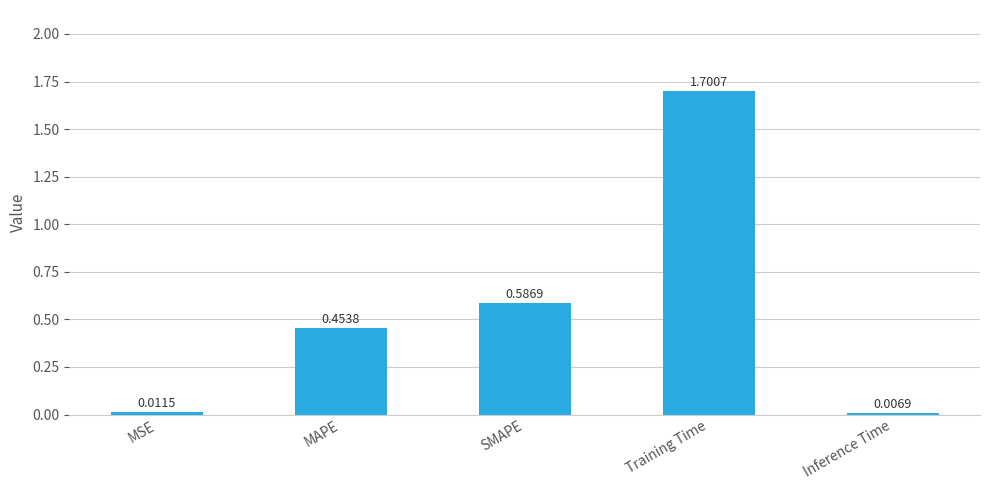

What is the difference between the maximum and minimum values?

1.7